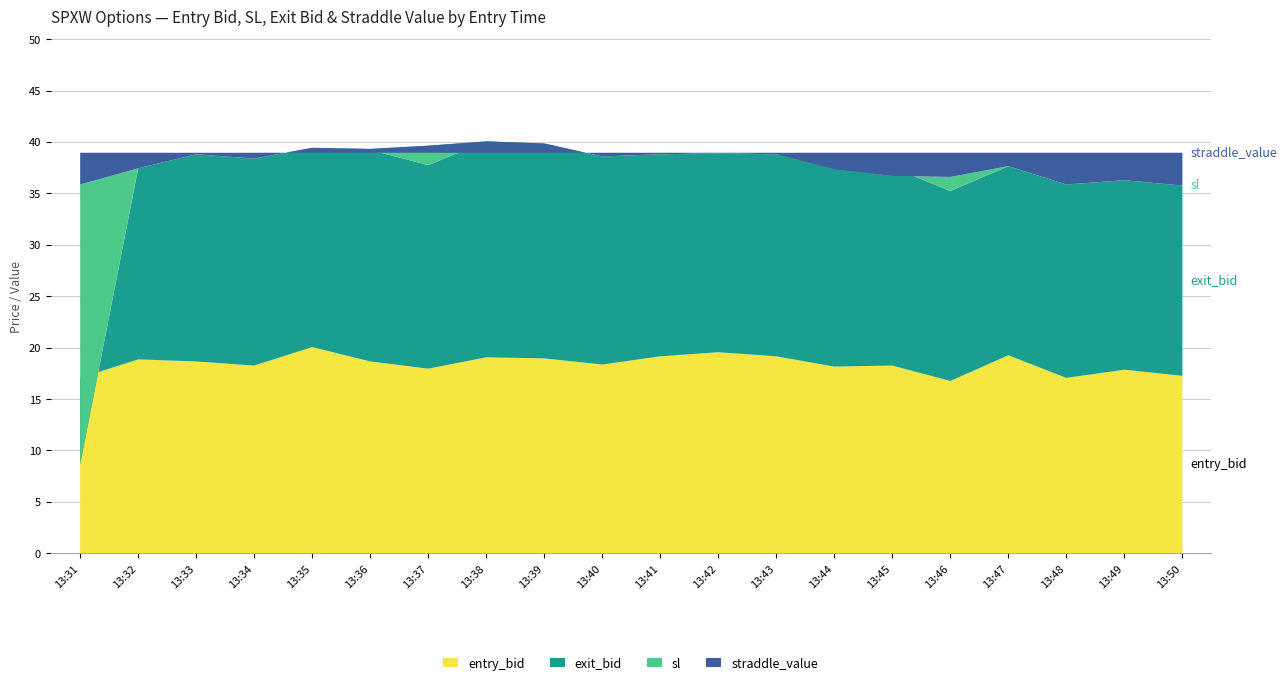

The entry_bid series shows 12.2 at 13:49. True or false?

False